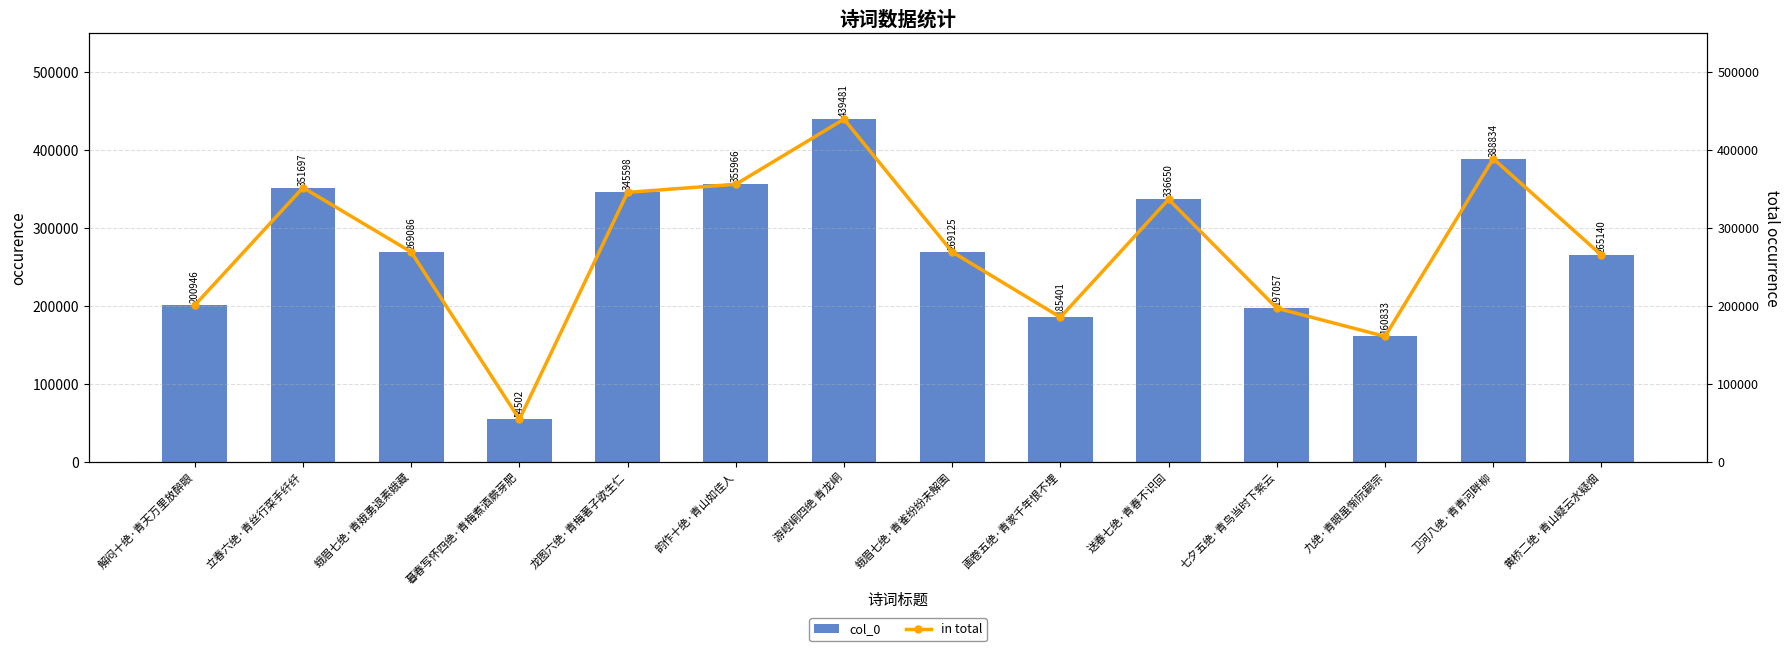

What is the approximate value of col_0 at 韵作十绝·青山如佳人, to the nearest 50?

355950